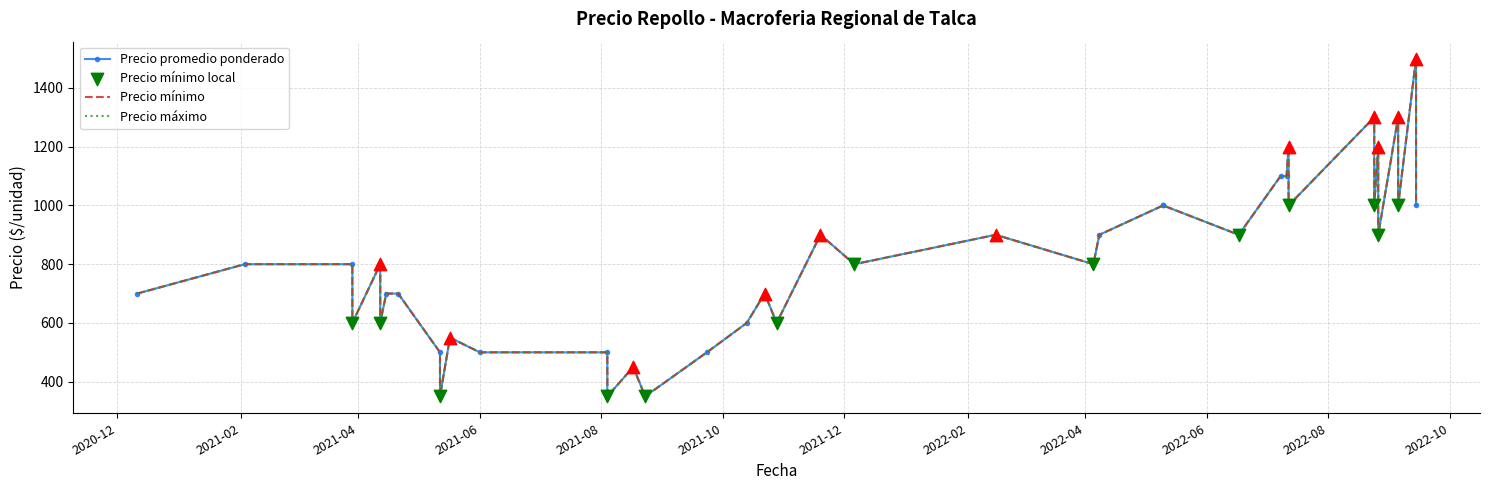

Which series has the largest Y range (max minus min)?

Precio promedio ponderado